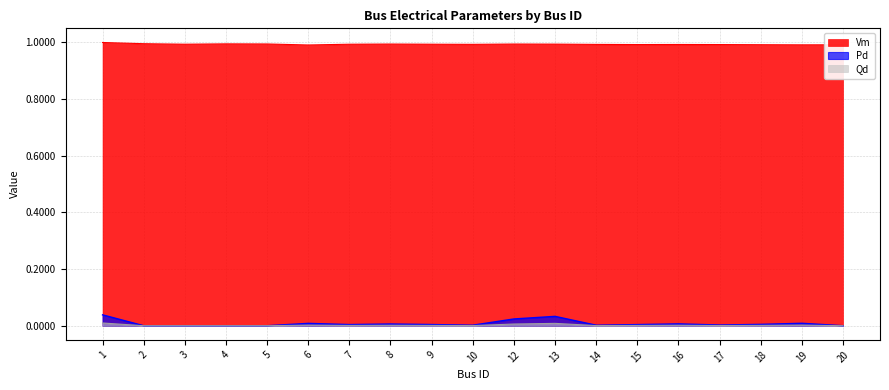

At which category does the chart reach its minimum across all series?

2